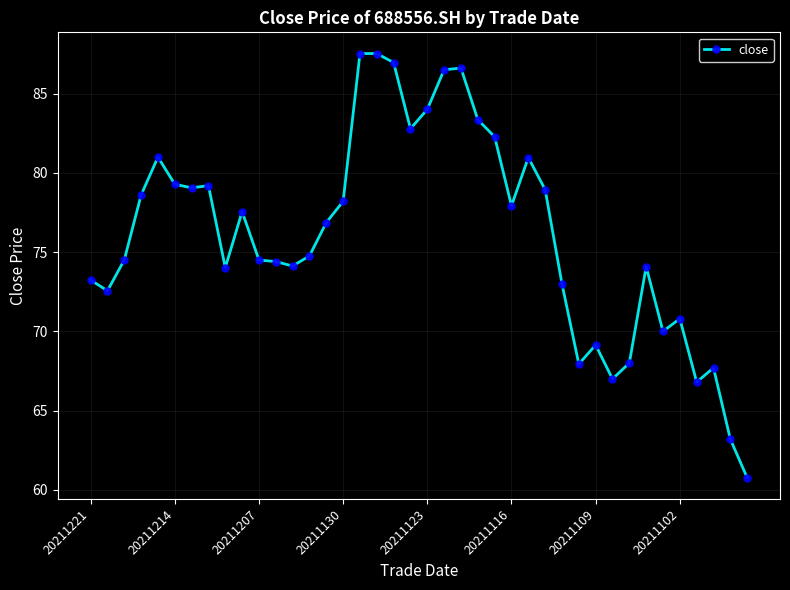

What is the average value?

76.1